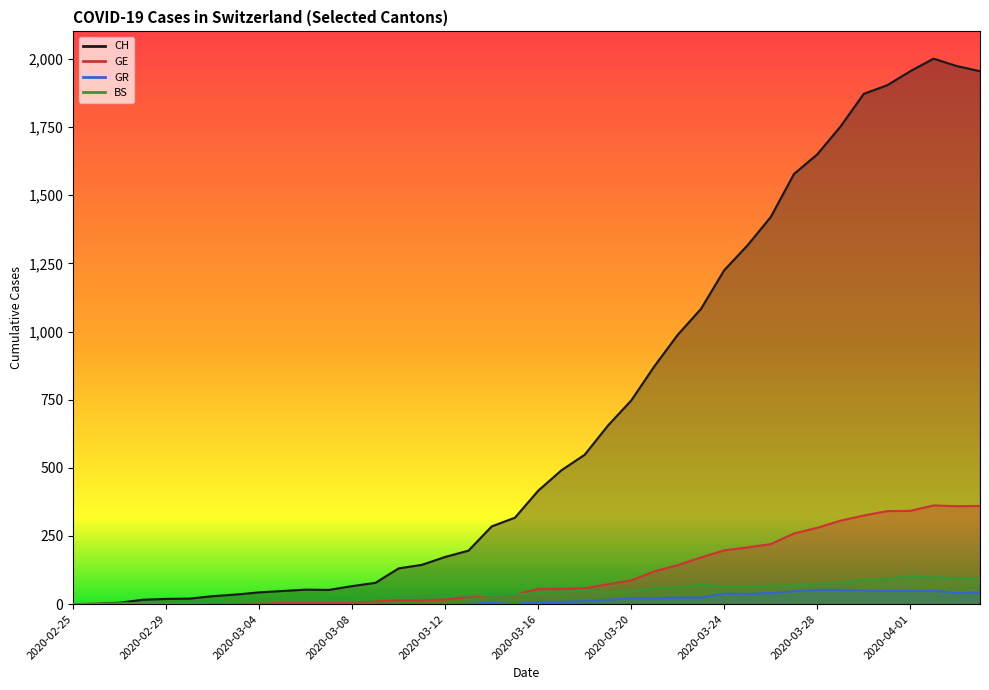

What is the total value across all series at 2020-03-17?

600